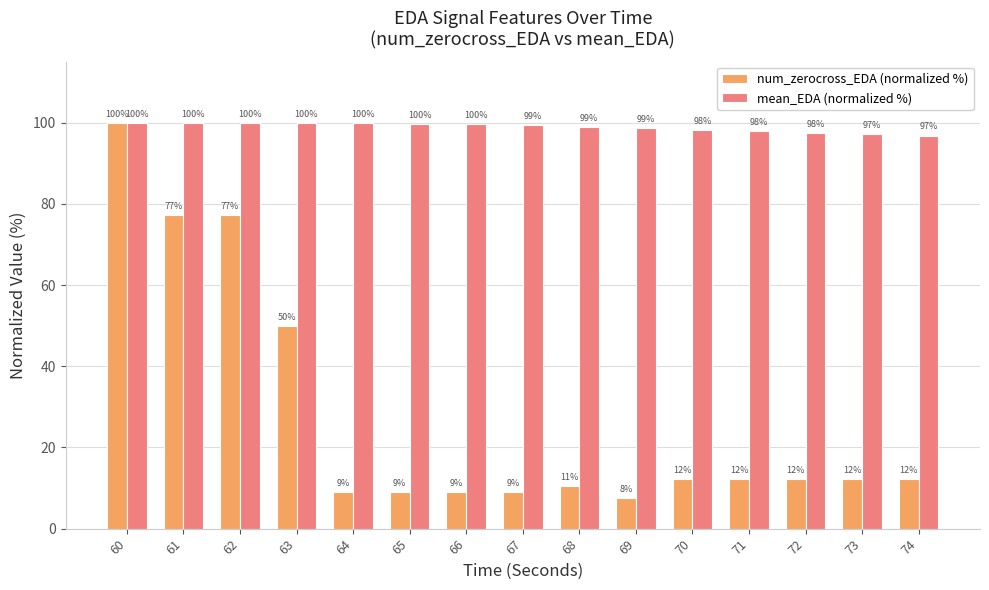

Which series has the largest range (max minus min)?

num_zerocross_EDA (normalized %)